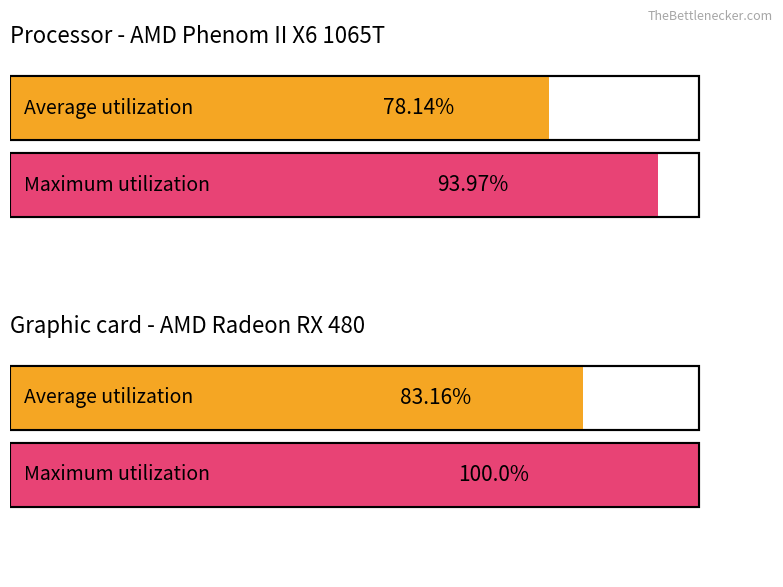

List the series in order of their peak value, lowest first.

Average utilization, Maximum utilization